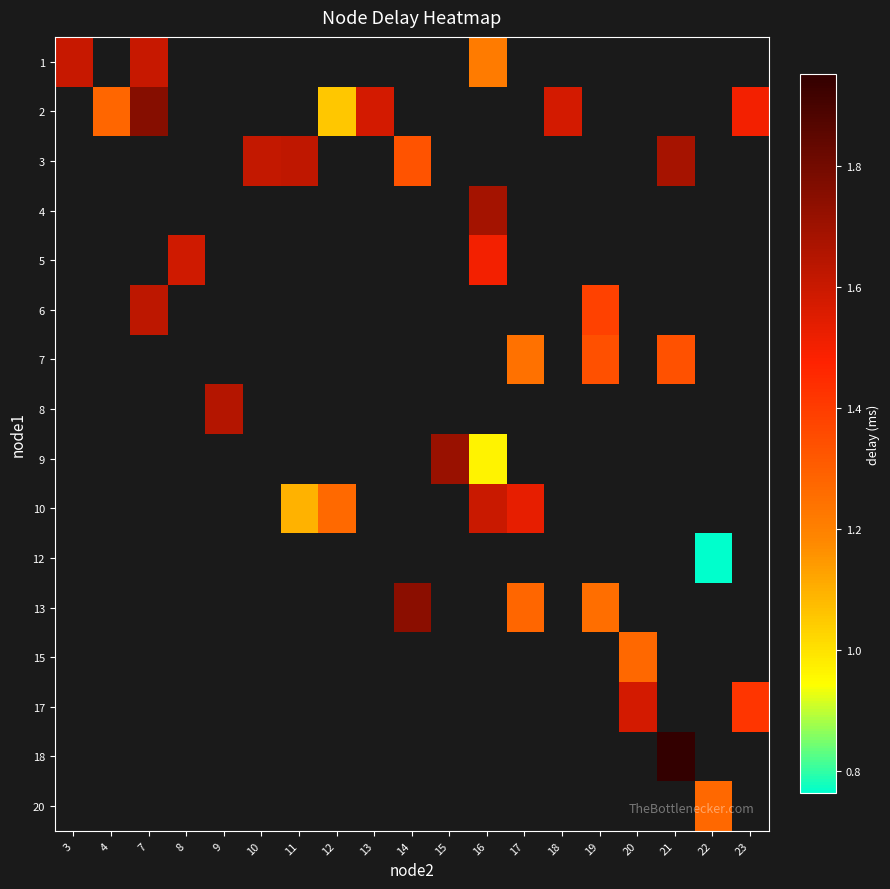

How many distinct data groups are displayed?

16